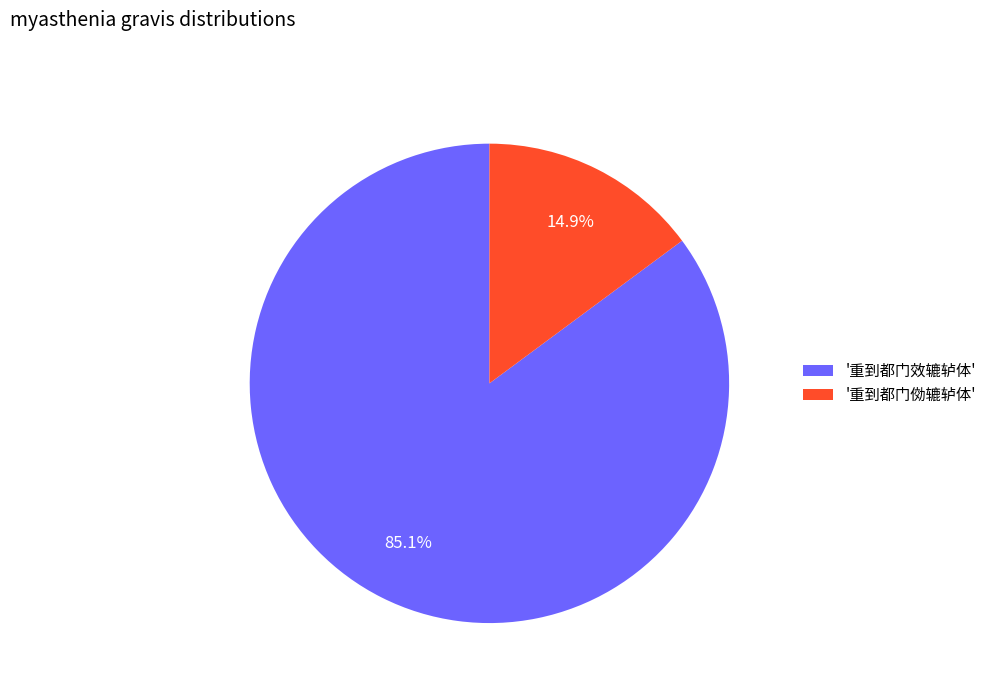

Rank the categories by value from lowest to highest.

'重到都门俲辘轳体', '重到都门效辘轳体'